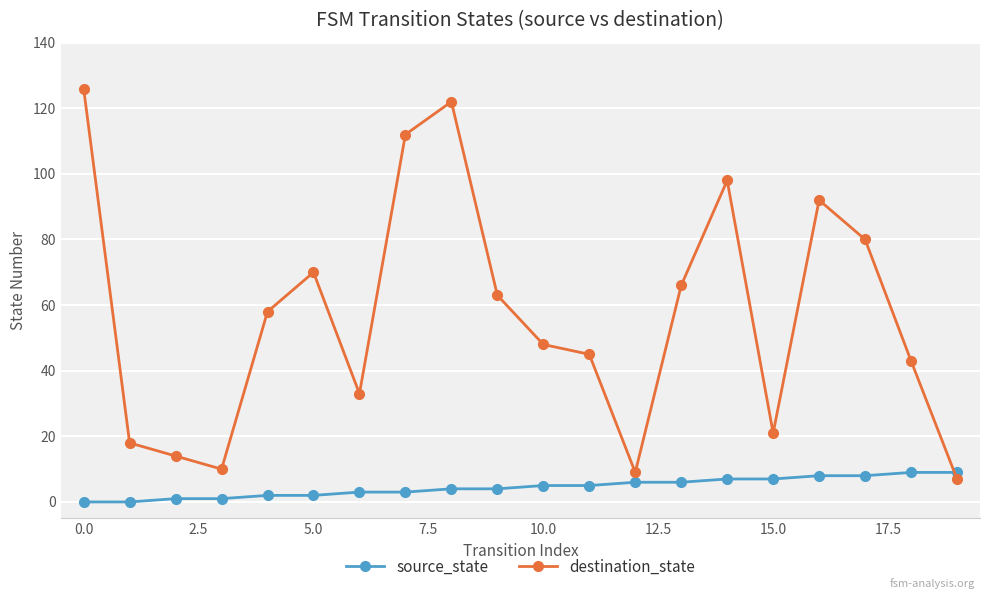

What is the value of the destination_state point at the 8th from the left?

112